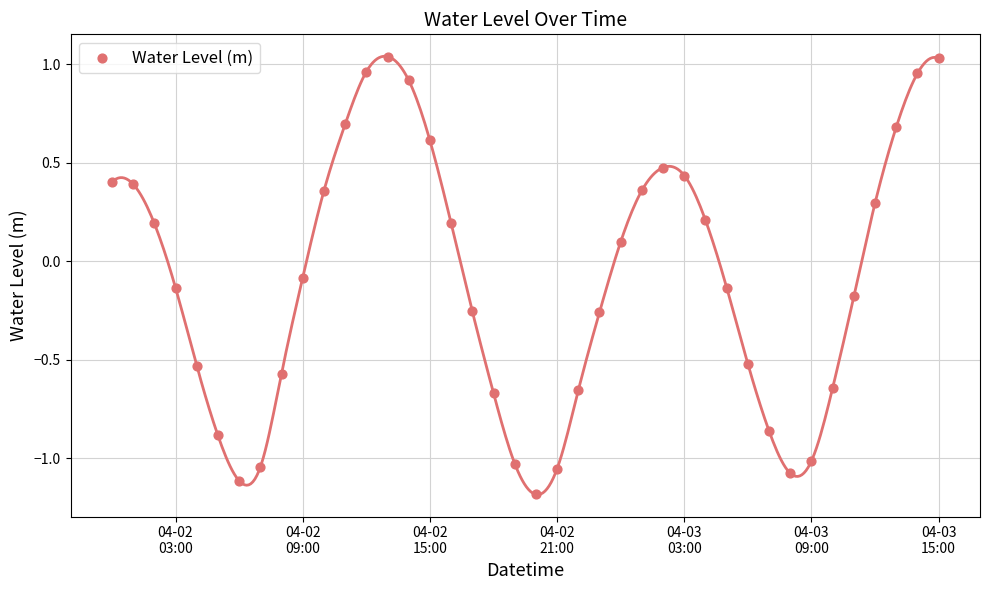

What is the range of Y values (max minus min)?

2.2